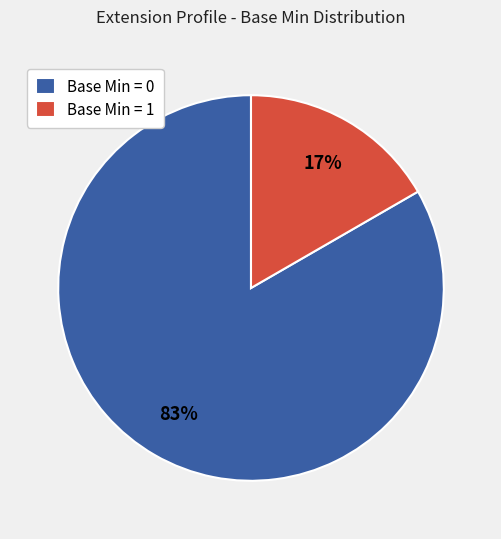

Rank the categories by value from lowest to highest.

Base Min = 1, Base Min = 0